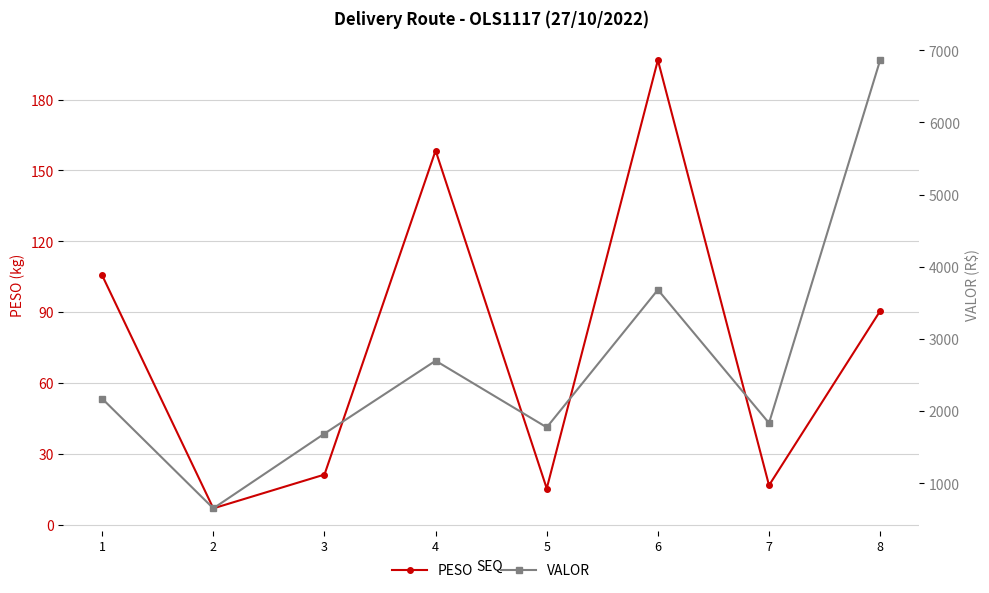

What is the difference between the maximum and second lowest values in the PESO series?

181.2